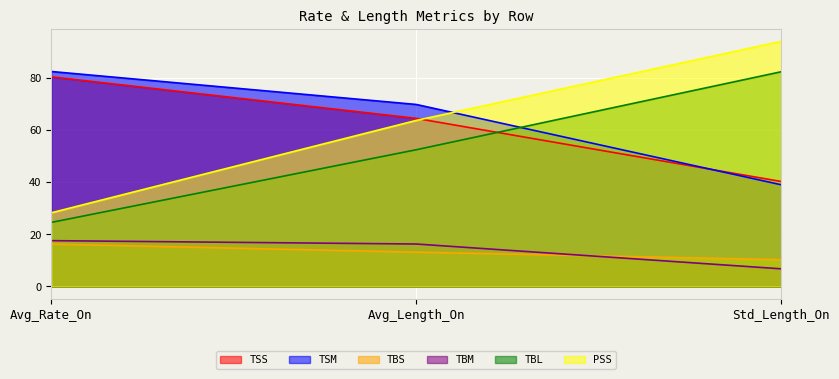

What position from the right is Avg_Rate_On?

3